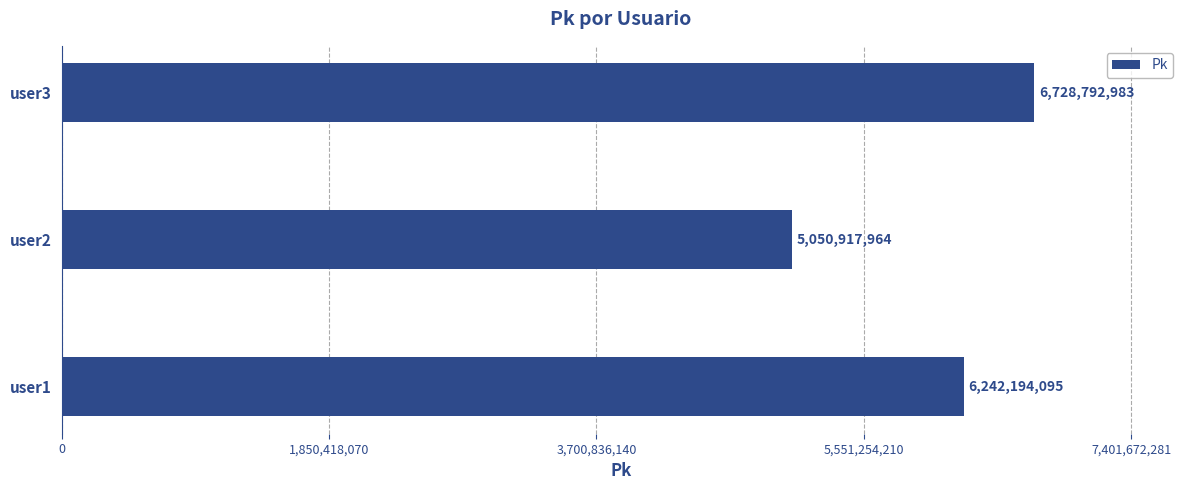

The chart shows a value of 4385761711 at user3. True or false?

False